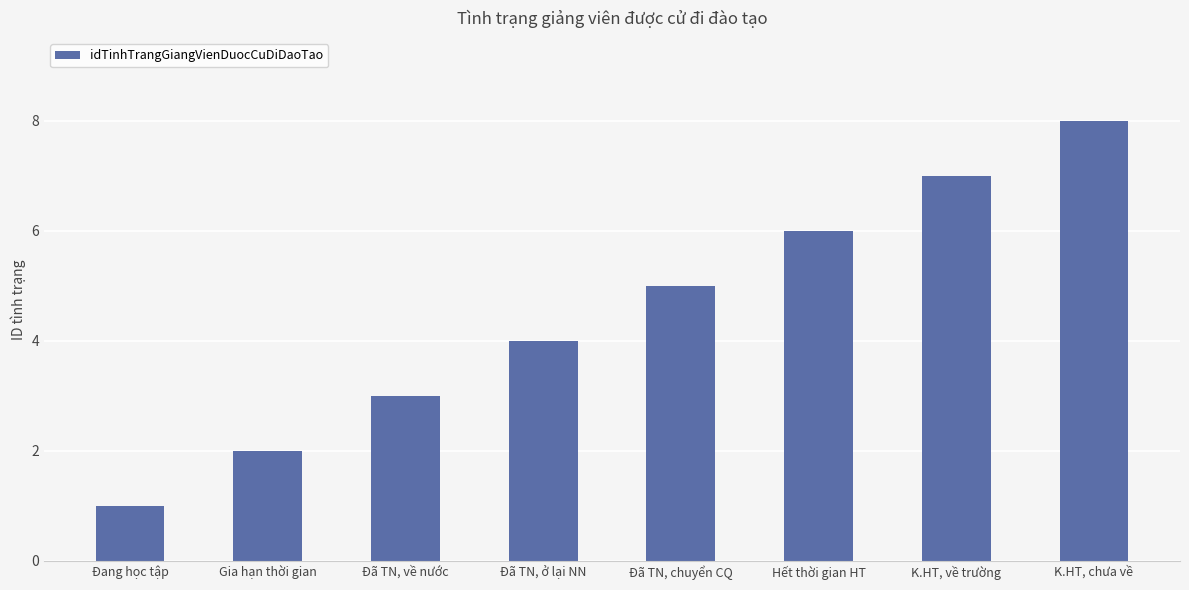

At which label is the value closest to 4?

Đã TN, ở lại NN